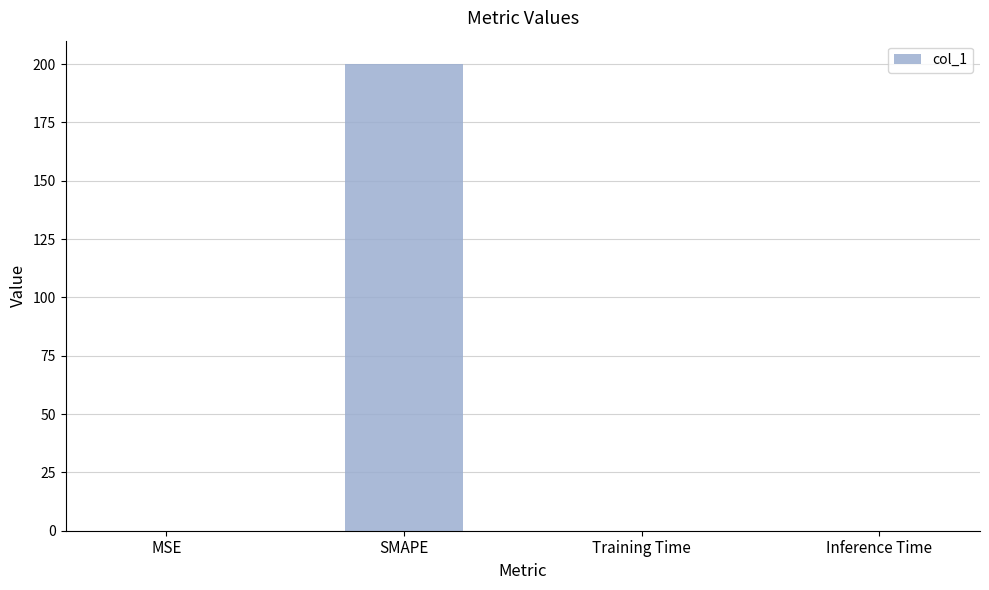

At which category does the chart reach its peak across all series?

SMAPE